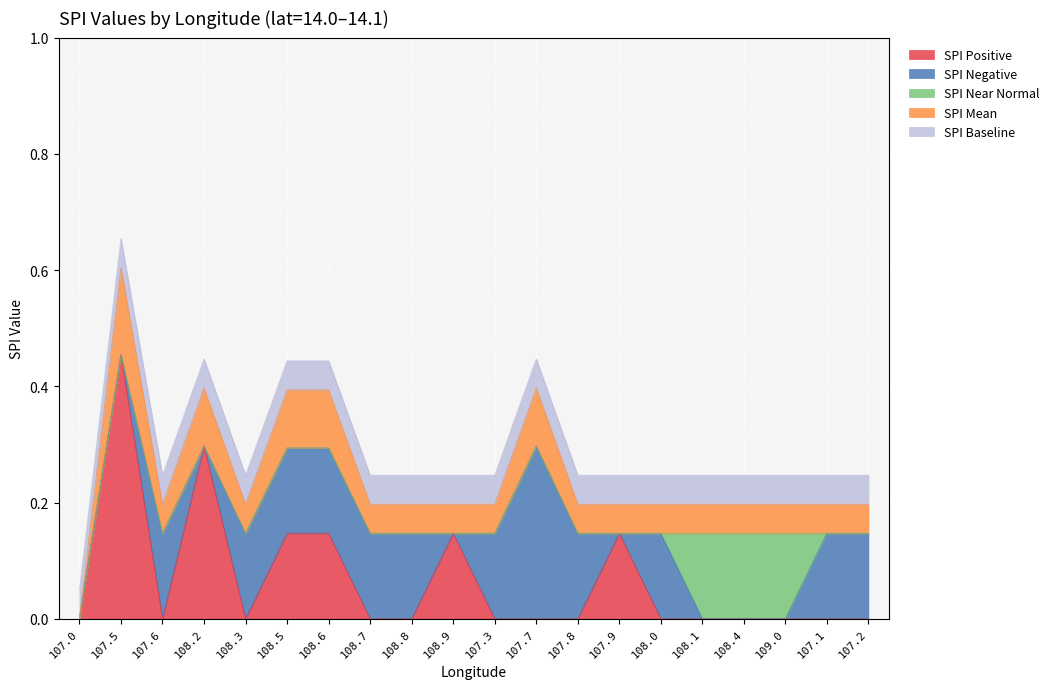

What is the label of the 18th point from the left?

109.0